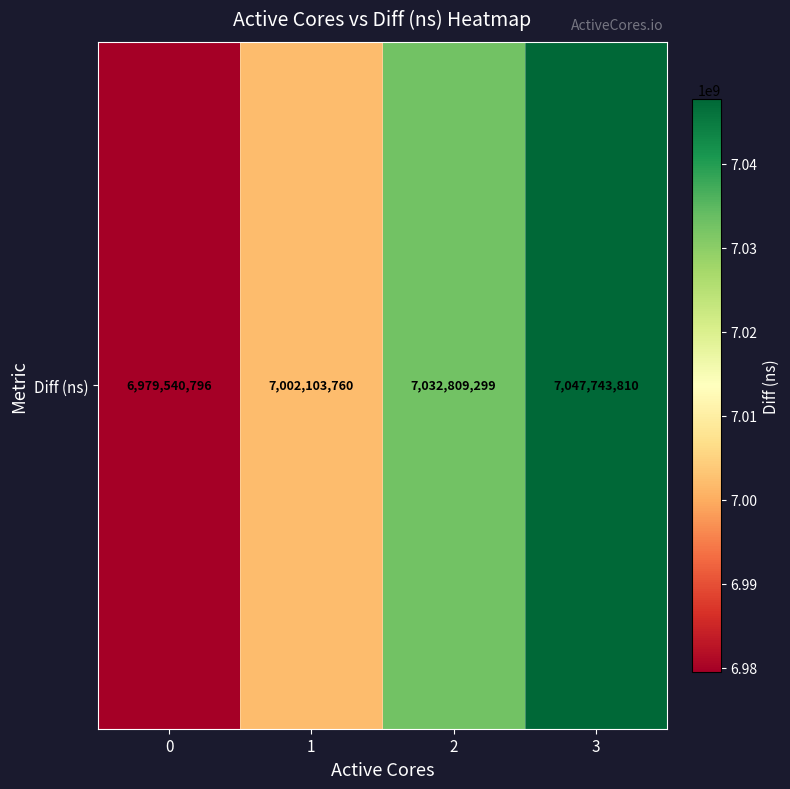

How many values are between 7002103760 and 7047743810?

3